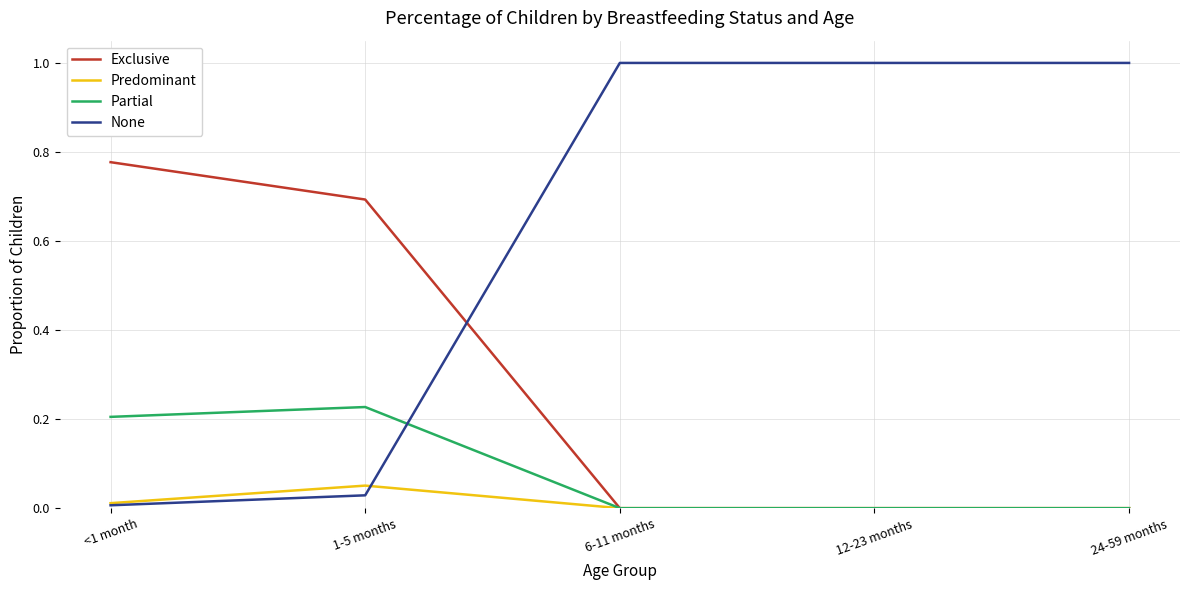

What position from the right is 6-11 months?

3